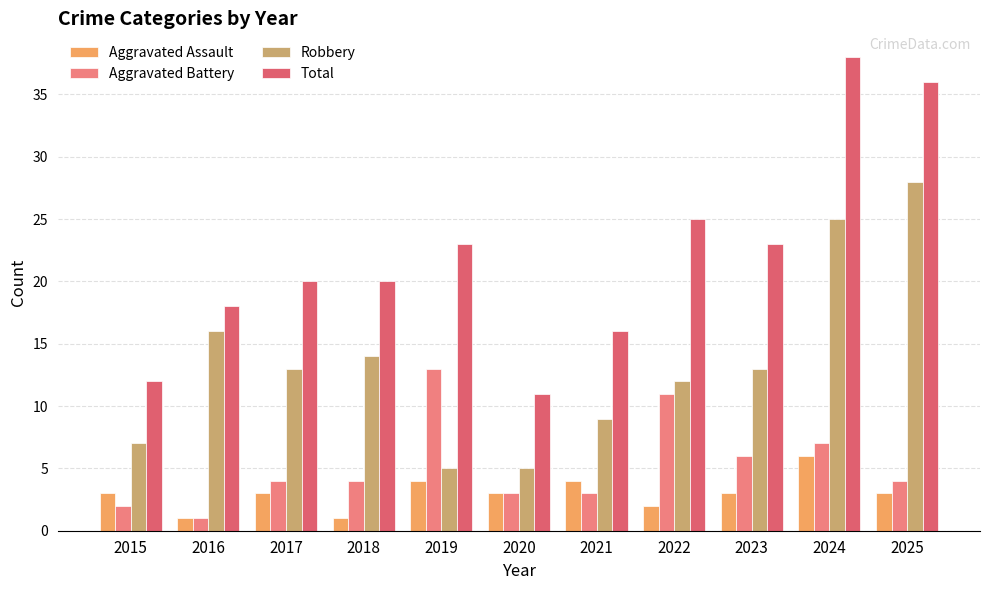

What value does the Robbery series have at 2018?

14